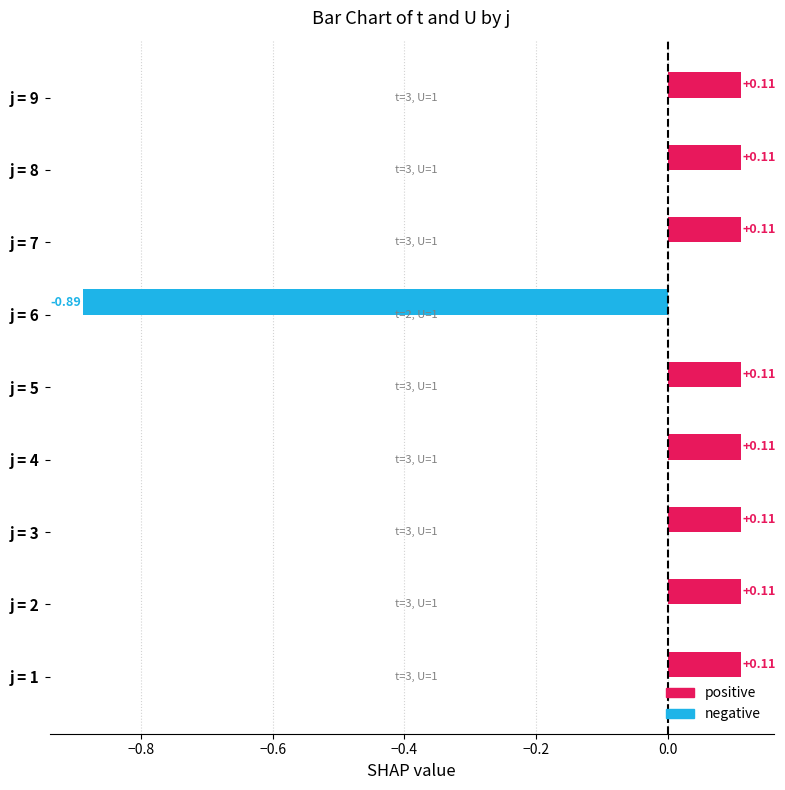

Are the bars horizontal?

Yes